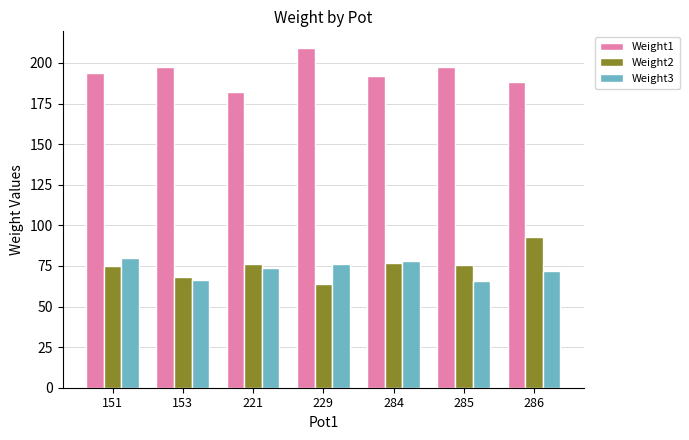

What is the total value across all series at 229?

349.0